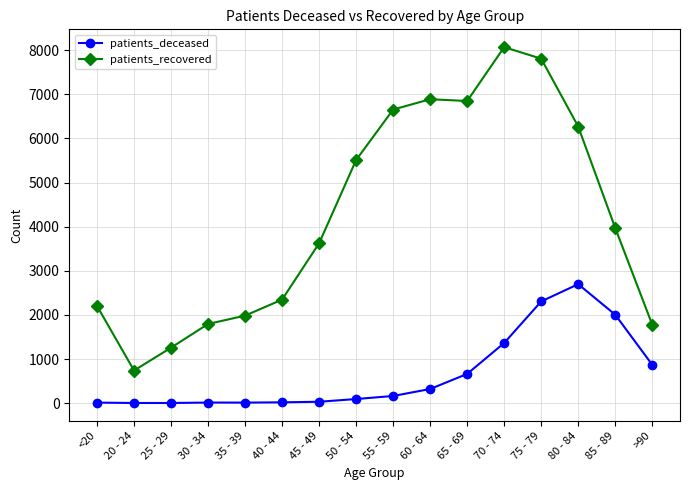

What is the smallest value displayed?

3